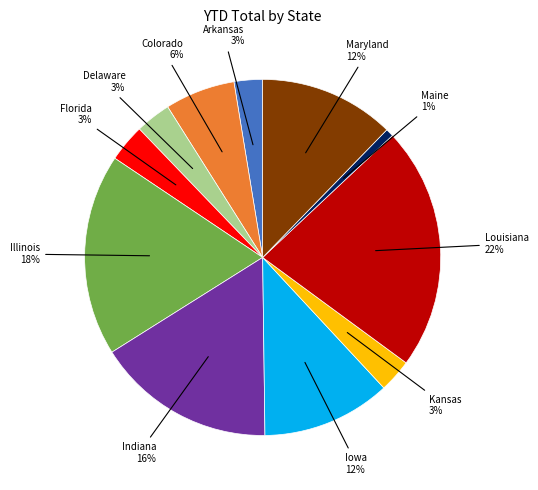

To the nearest percent, what is the average slice percentage?

9%